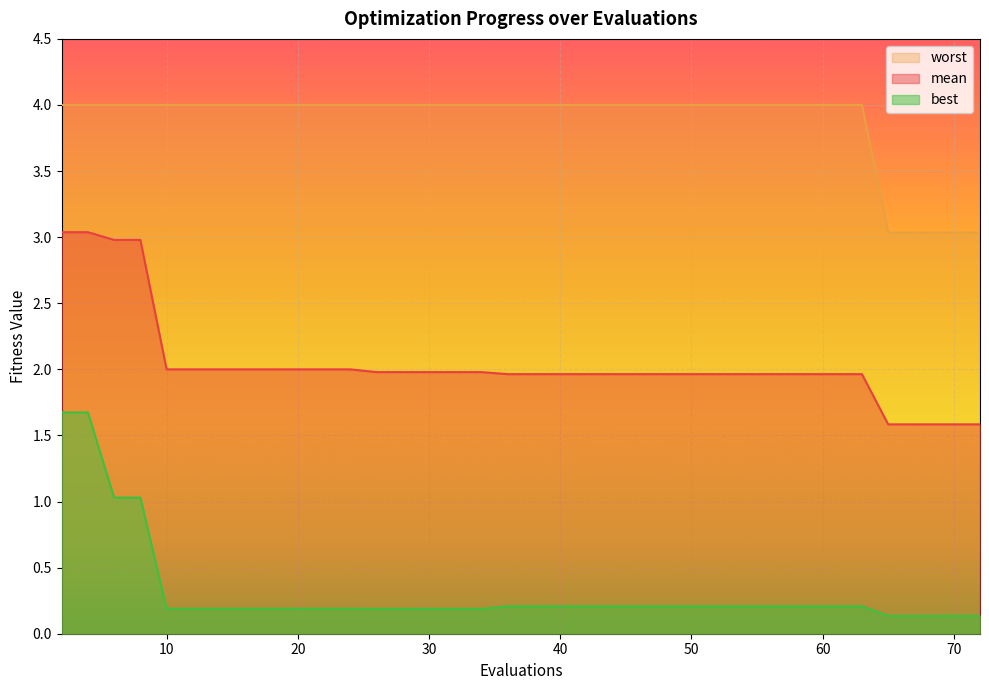

The value of mean at 18 is 2.0. True or false?

True